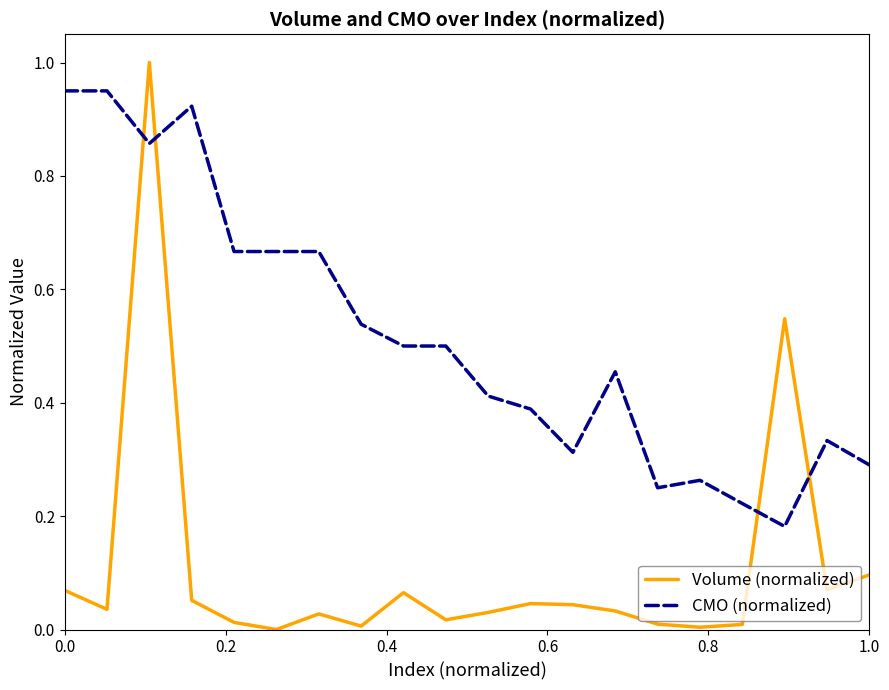

What is the greatest value displayed?

1.0